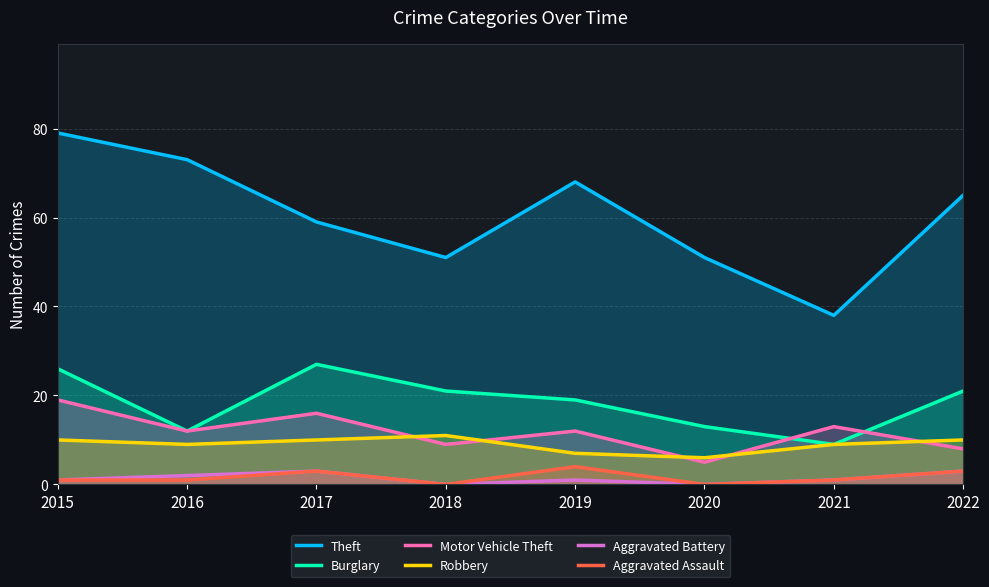

Reading left to right, transcribe all the data shown in this chart.

Theft: 2015=79	2016=73	2017=59	2018=51	2019=68	2020=51	2021=38	2022=65
Burglary: 2015=26	2016=12	2017=27	2018=21	2019=19	2020=13	2021=9	2022=21
Motor Vehicle Theft: 2015=19	2016=12	2017=16	2018=9	2019=12	2020=5	2021=13	2022=8
Robbery: 2015=10	2016=9	2017=10	2018=11	2019=7	2020=6	2021=9	2022=10
Aggravated Battery: 2015=1	2016=2	2017=3	2018=0	2019=1	2020=0	2021=1	2022=3
Aggravated Assault: 2015=1	2016=1	2017=3	2018=0	2019=4	2020=0	2021=1	2022=3